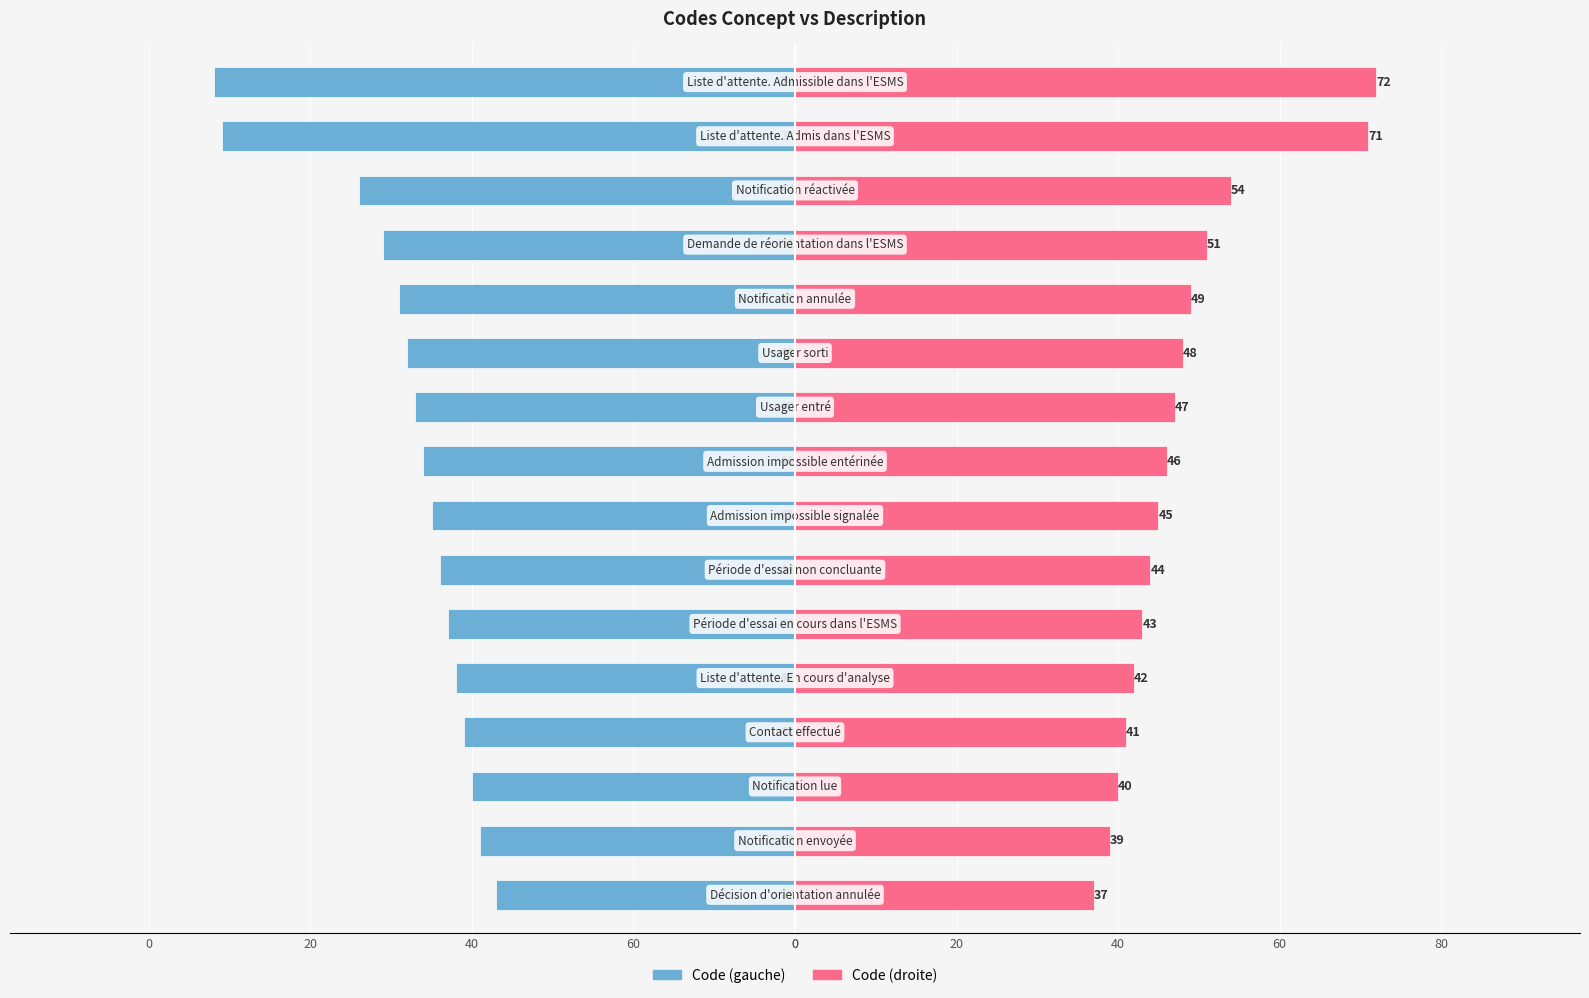

How many categories are shown in the chart?

16